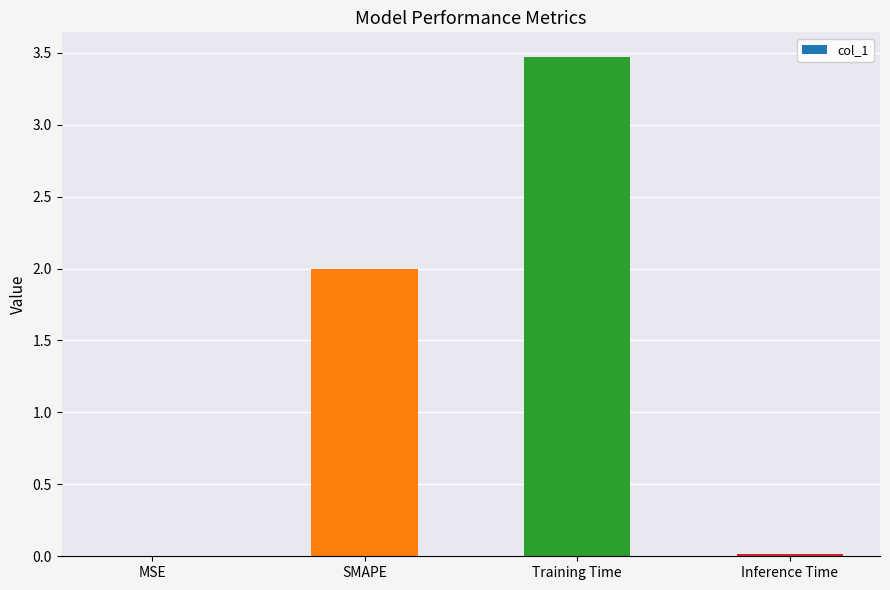

Read the value at Training Time.

3.5